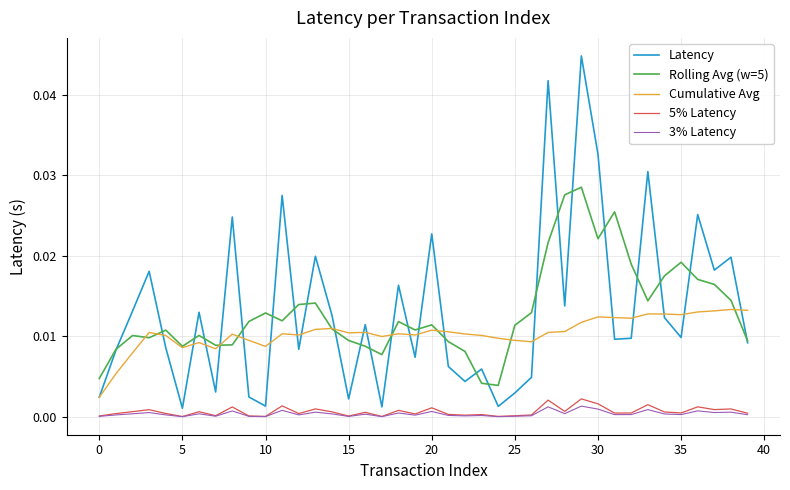

True or false: Cumulative Avg and 5% Latency cross at least once.

False